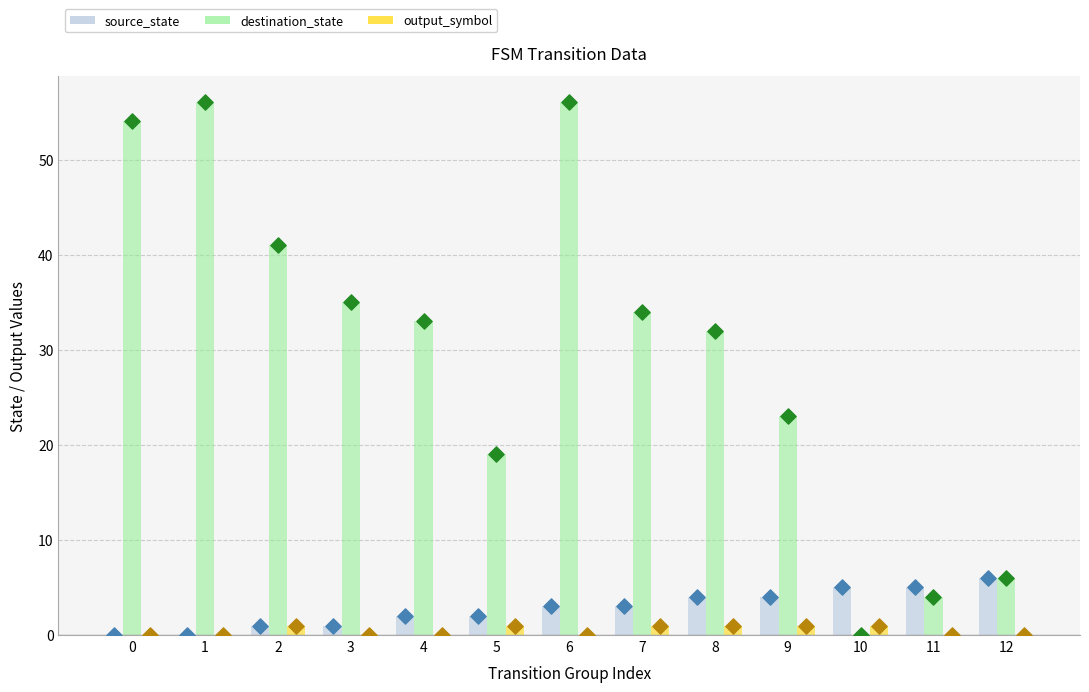

What are all the series names shown in the legend?

source_state, destination_state, output_symbol